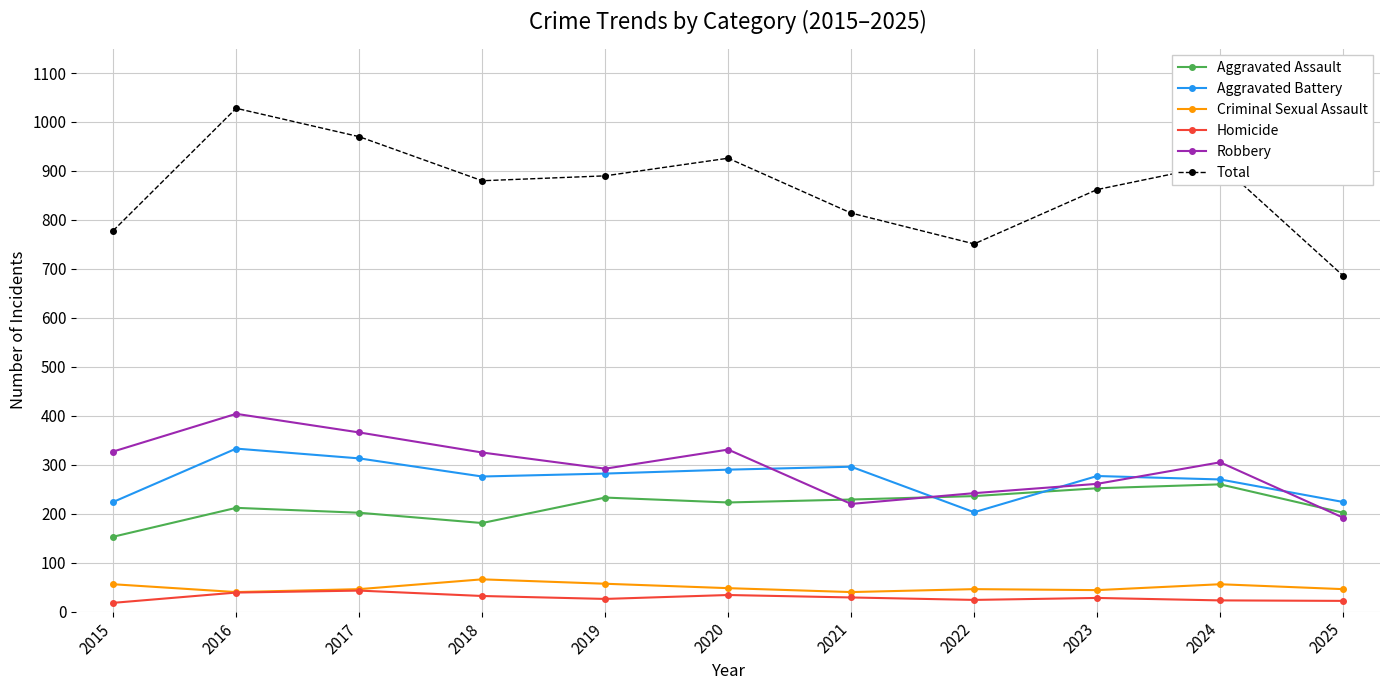

Is it true that Total equals 1126 at 2015?

False